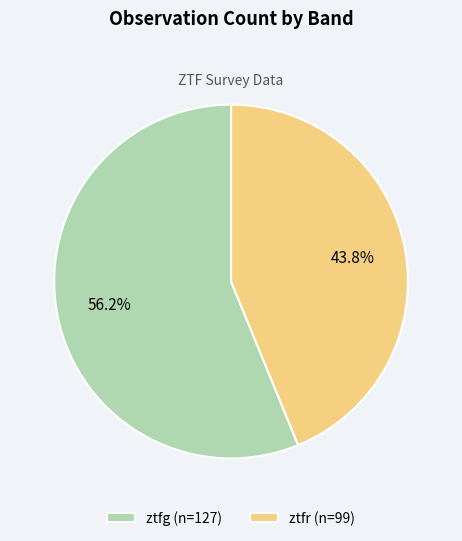

To the nearest percent, what percentage of the pie is ztfr?

44%